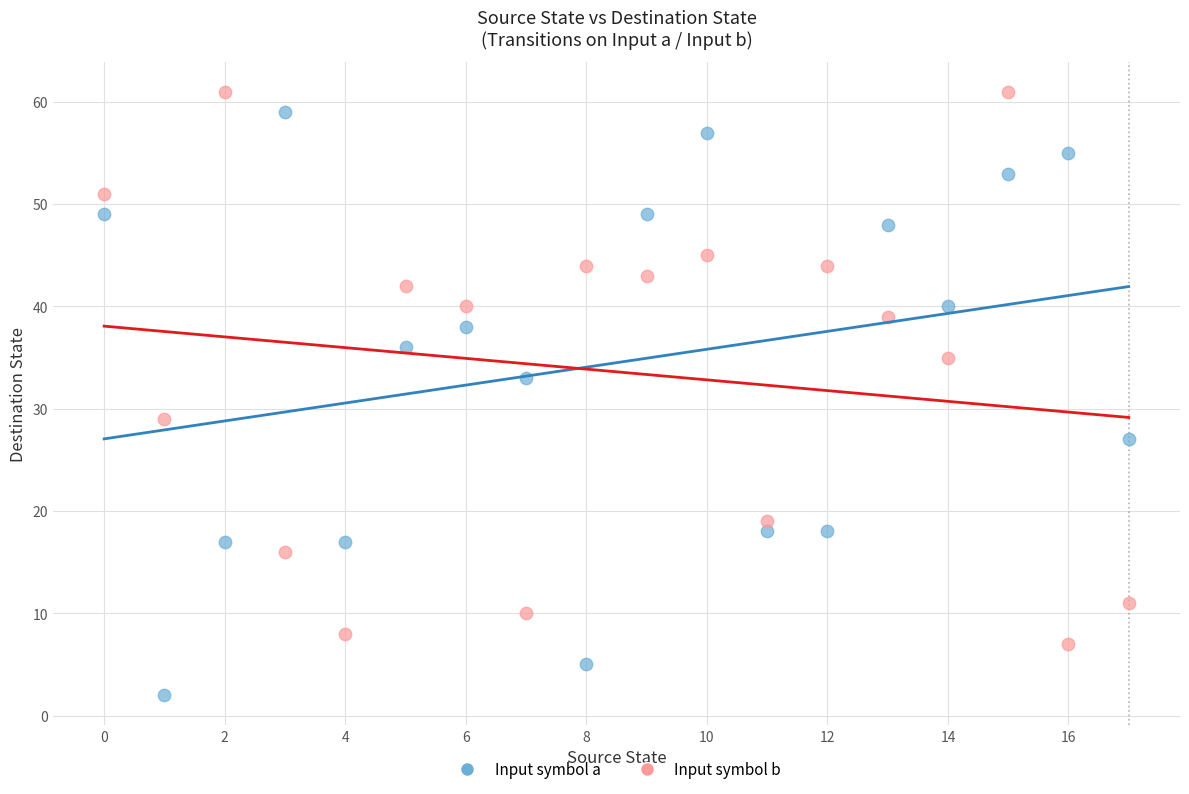

Across all data points, what is the range of Y values (max minus min)?

59